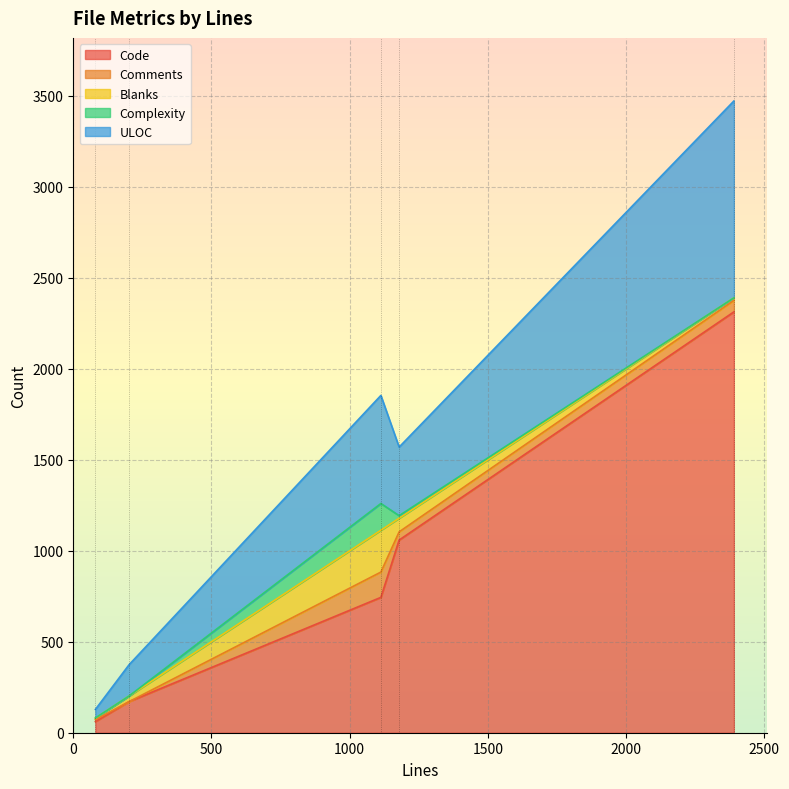

How many values in the Complexity series are below 1?

2